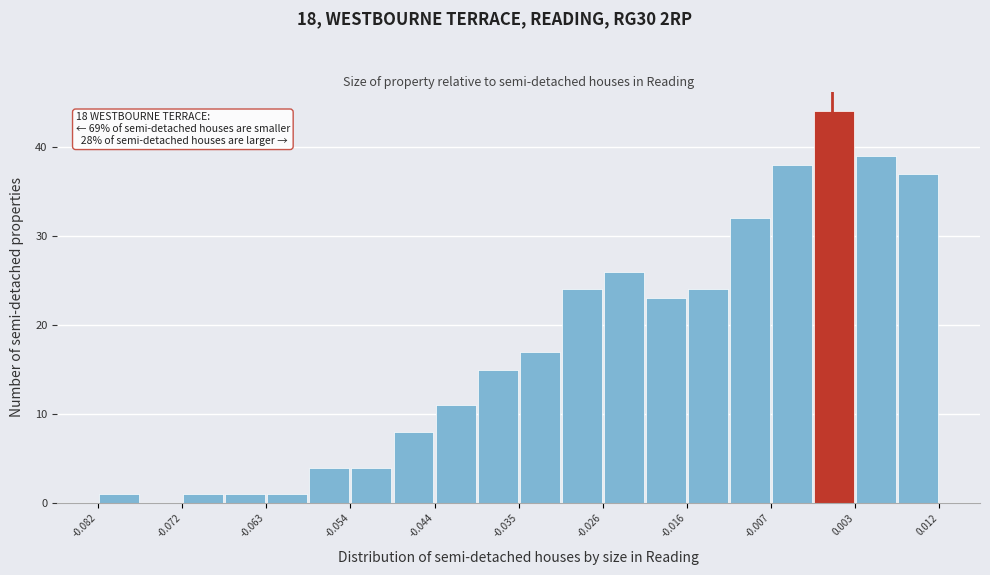

Over which range of the x-axis is the bar tallest?

-0.002 to 0.003